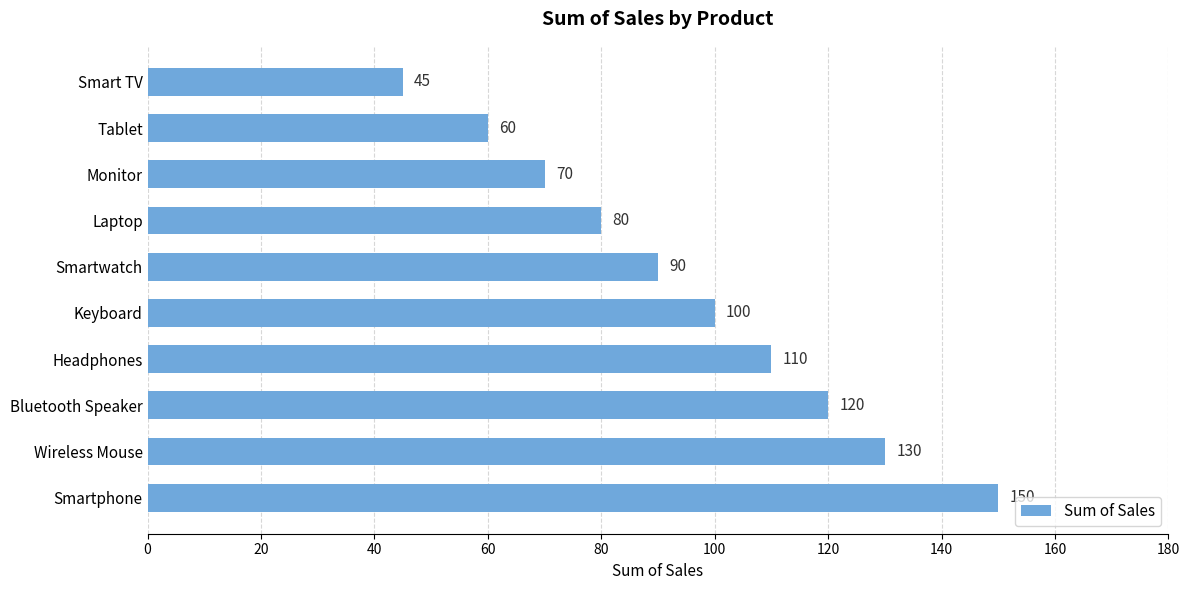

What is the difference between the second highest and minimum values?

85